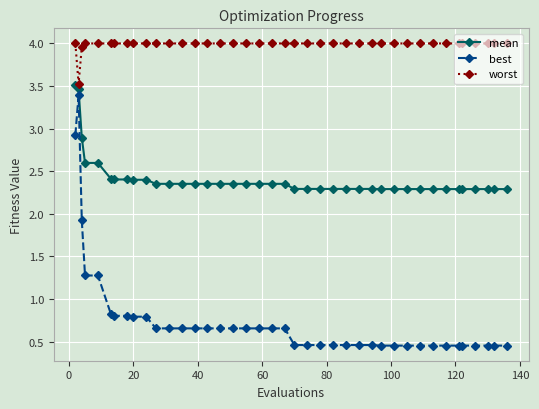

What is the highest value of the mean series?

3.5